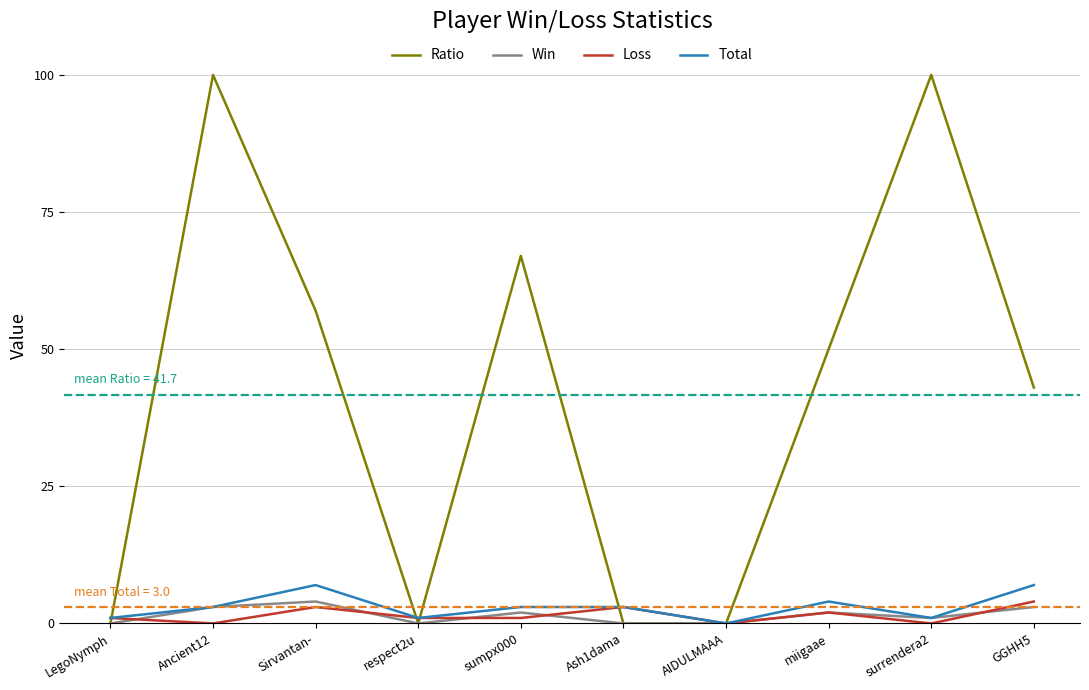

Count the Total values in the range 1 to 4.

7